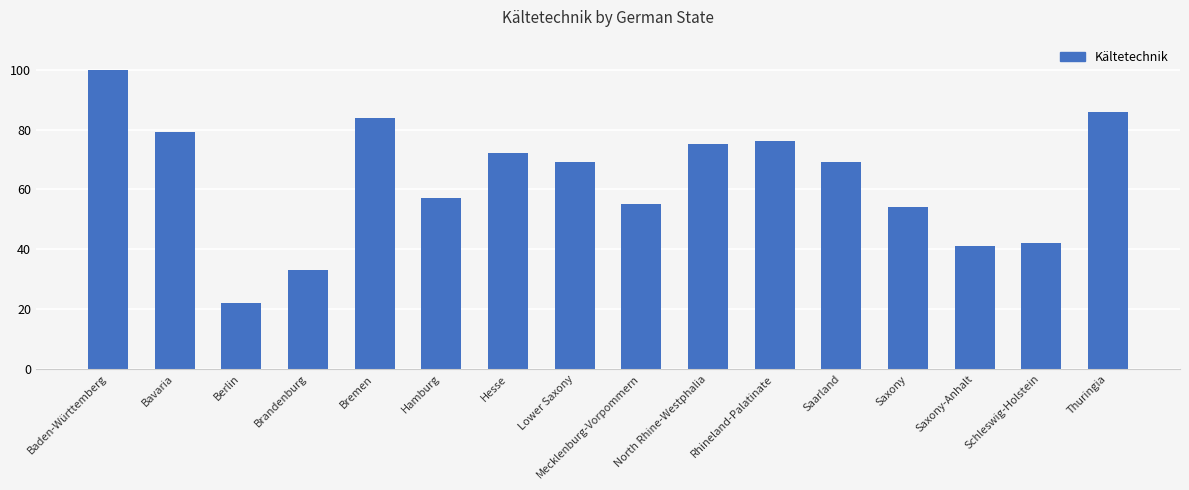

What is the difference between the maximum and minimum values?

78